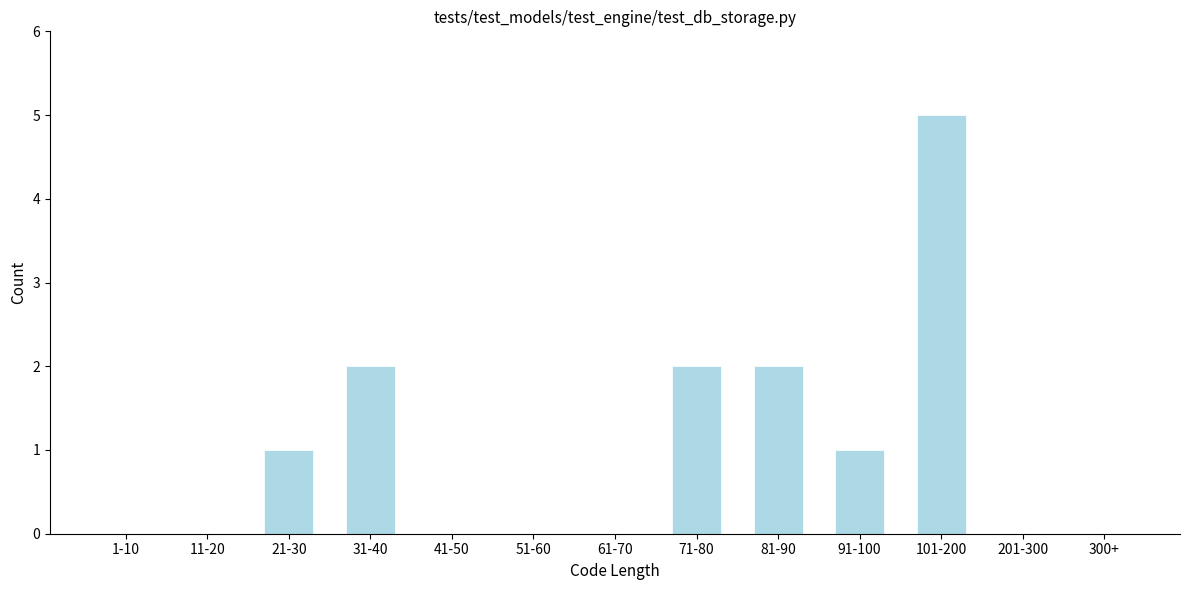

Reading left to right, extract all data points from this chart.

1-10=0	11-20=0	21-30=1	31-40=2	41-50=0	51-60=0	61-70=0	71-80=2	81-90=2	91-100=1	101-200=5	201-300=0	300+=0